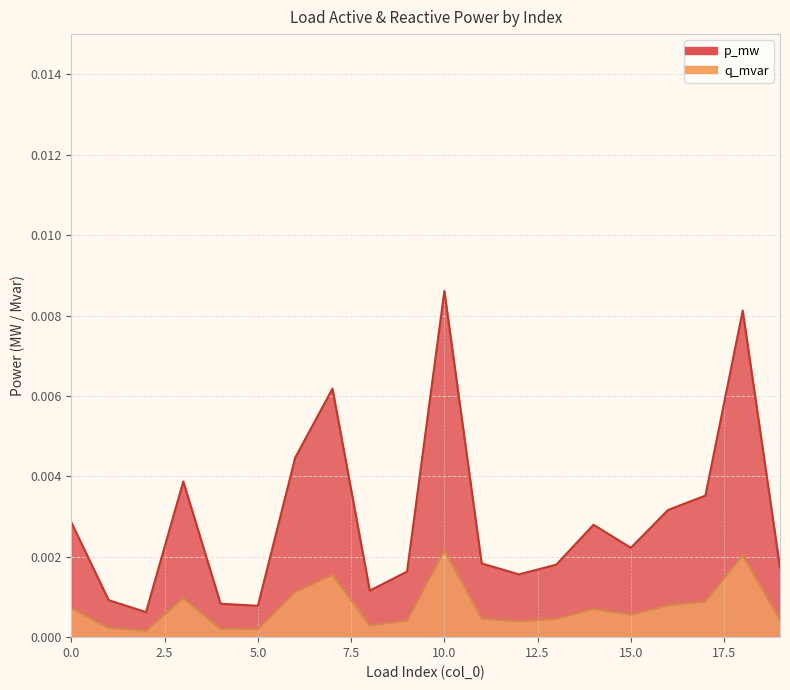

True or false: q_mvar and p_mw cross at least once.

False